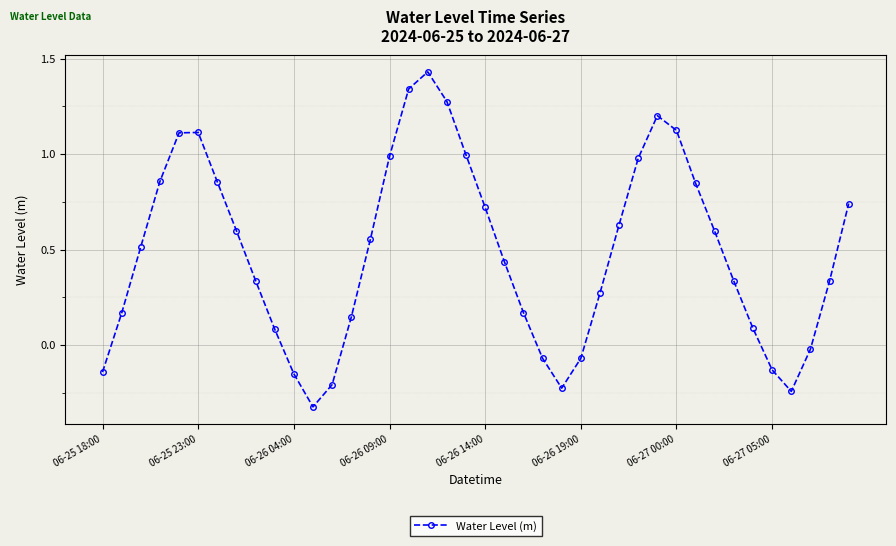

How many interior local peaks (higher than both neighbors) does the data have?

3